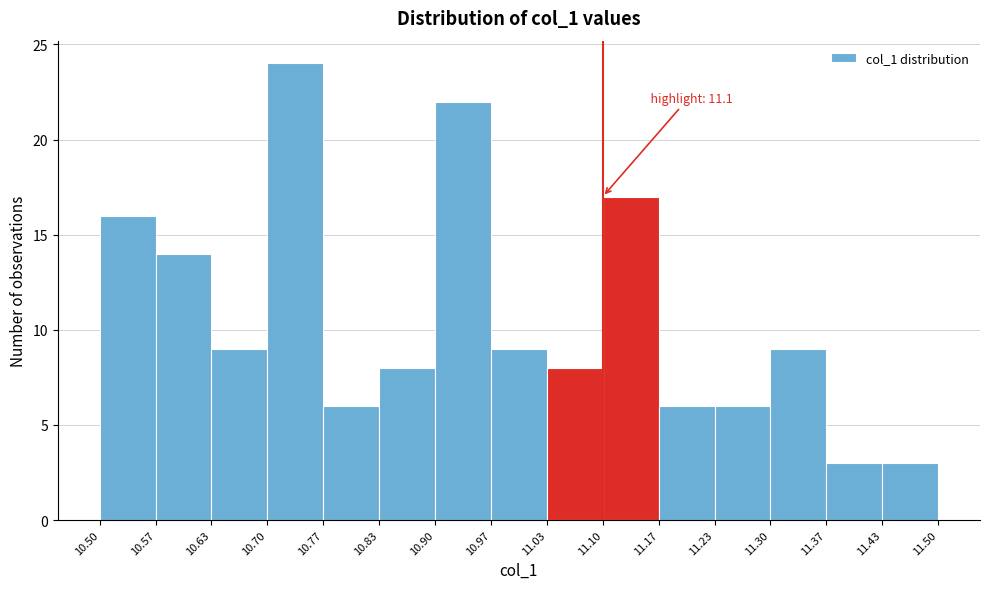

Over which range of the x-axis is the bar tallest?

10.70 to 10.77